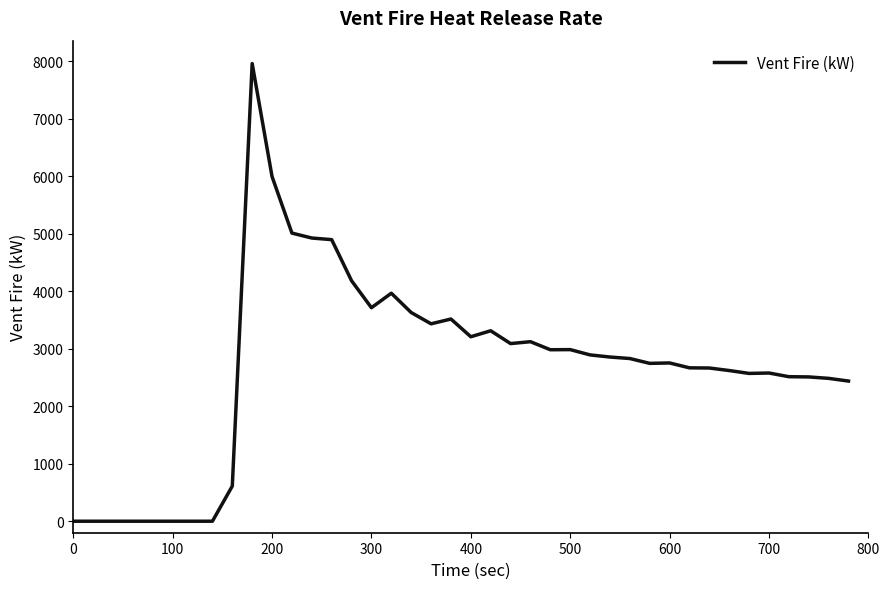

What is the maximum value shown in the chart?

7961.0